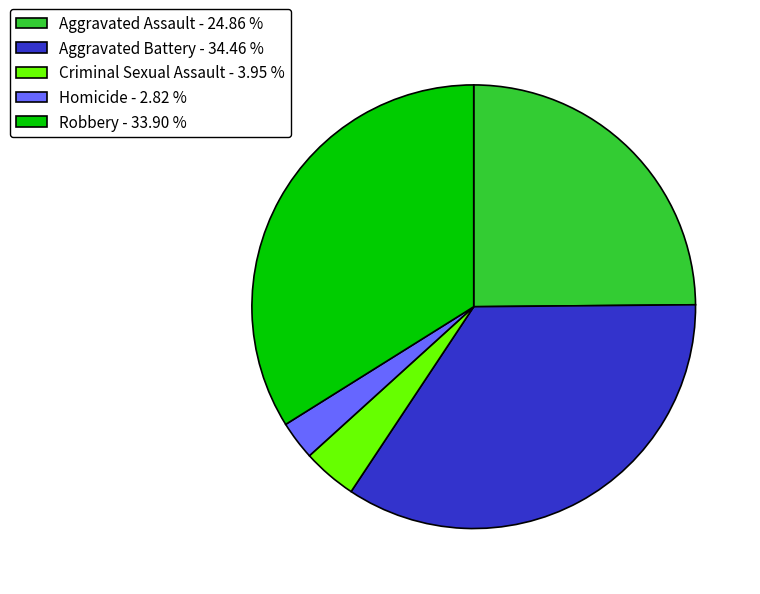

What is the ratio of the value at Aggravated Battery - 34.46 % to the value at Robbery - 33.90 %?

1.0